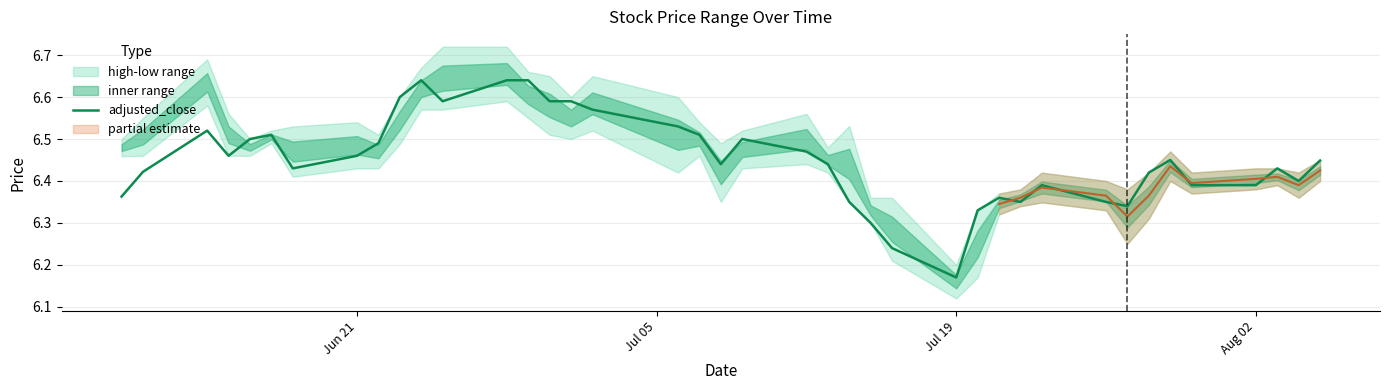

Where is adjusted_close nearest to the value 6?

Jul 19